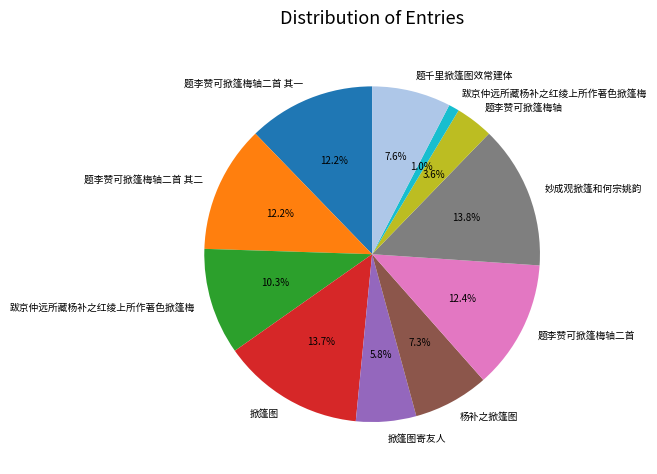

Does any single category account for the majority?

No